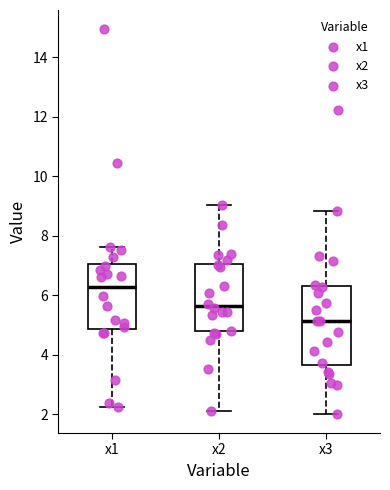

Which box's median line is the lowest?

x3